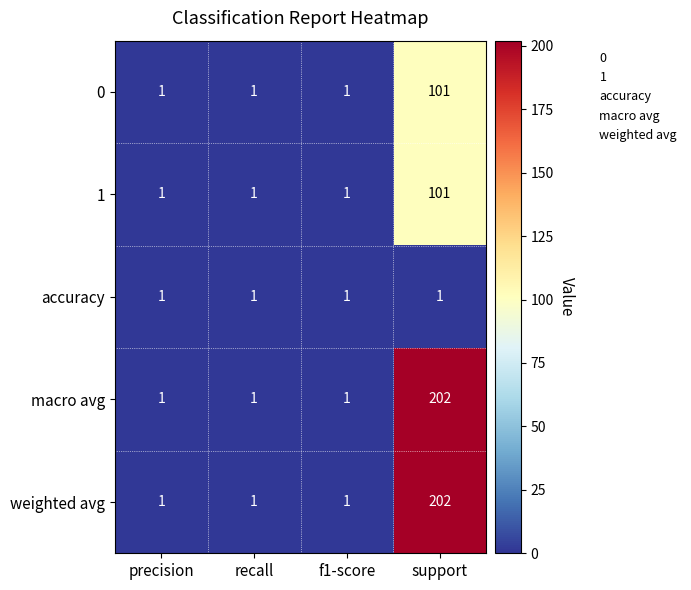

Is it true that 1 equals 0 at f1-score?

False